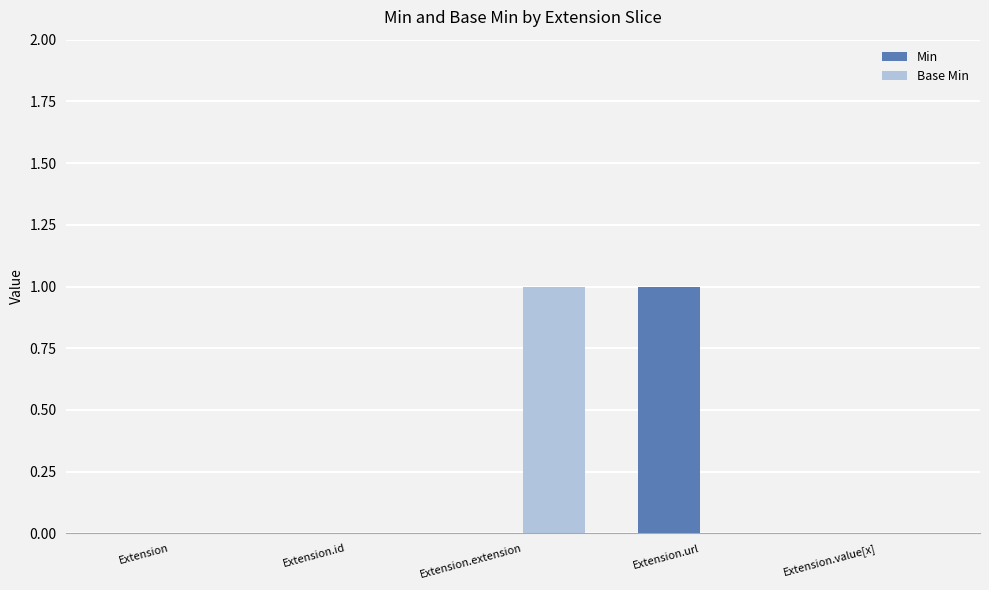

Reading left to right, what are all the values shown in this chart?

Min: Extension=0	Extension.id=0	Extension.extension=0	Extension.url=1	Extension.value[x]=0
Base Min: Extension=0	Extension.id=0	Extension.extension=1	Extension.url=0	Extension.value[x]=0